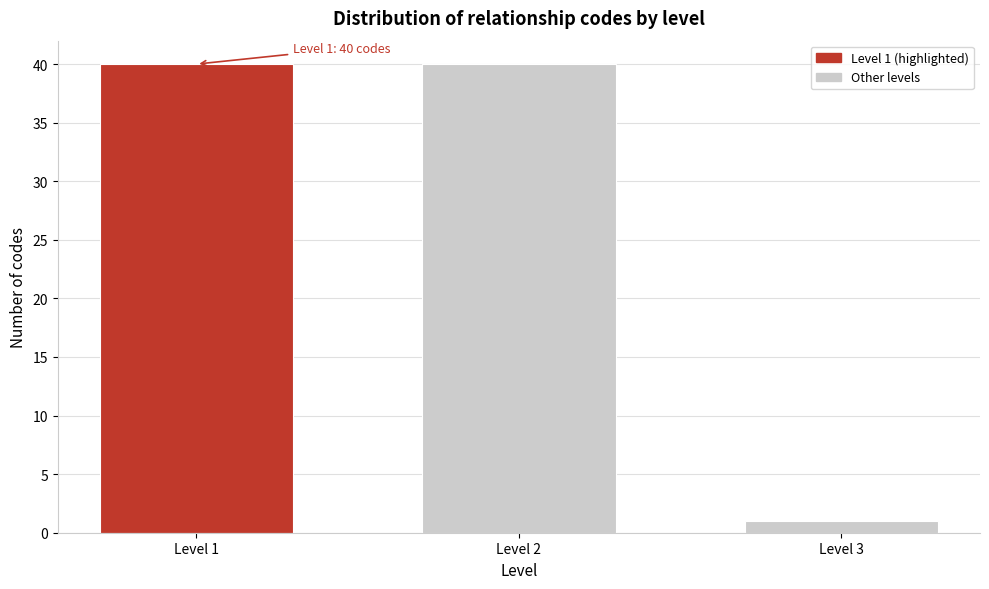

Reading left to right, extract all data points from this chart.

40	40	1